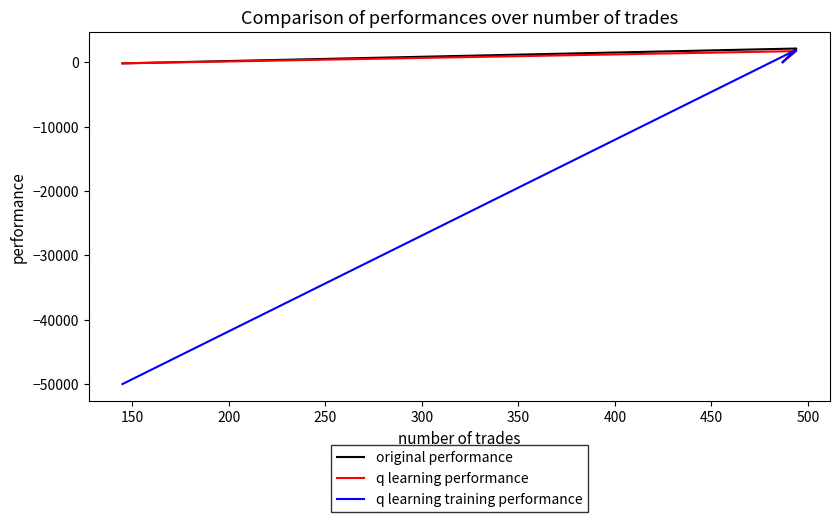

How many positive values does the q learning performance series have?

2